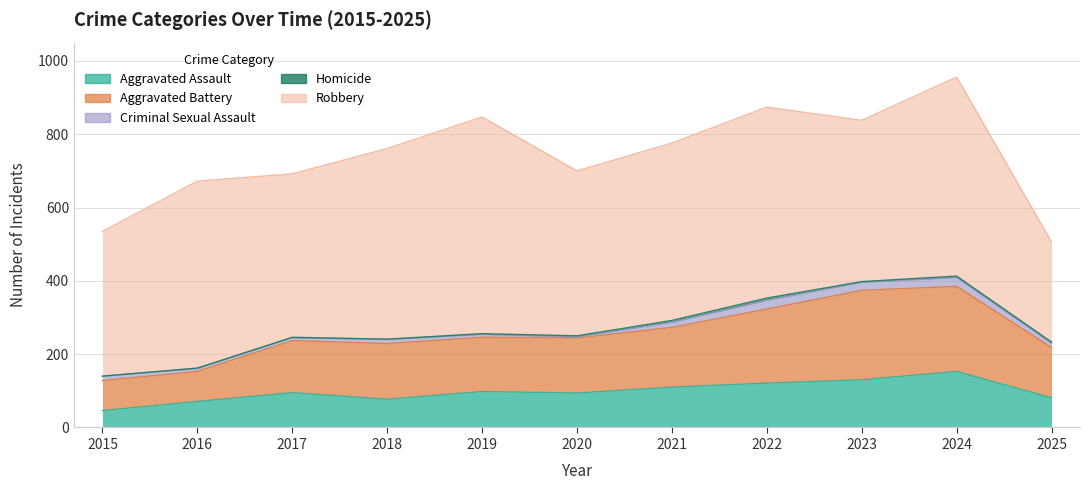

Reading left to right, what are all the values shown in this chart?

Aggravated Assault: 2015=46	2016=71	2017=95	2018=77	2019=98	2020=94	2021=110	2022=121	2023=130	2024=153	2025=81
Aggravated Battery: 2015=82	2016=82	2017=142	2018=152	2019=148	2020=150	2021=163	2022=202	2023=244	2024=232	2025=137
Criminal Sexual Assault: 2015=12	2016=8	2017=8	2018=11	2019=8	2020=3	2021=14	2022=24	2023=22	2024=24	2025=12
Homicide: 2015=0	2016=1	2017=1	2018=1	2019=2	2020=3	2021=5	2022=6	2023=2	2024=4	2025=3
Robbery: 2015=395	2016=510	2017=446	2018=520	2019=591	2020=450	2021=484	2022=521	2023=440	2024=543	2025=273